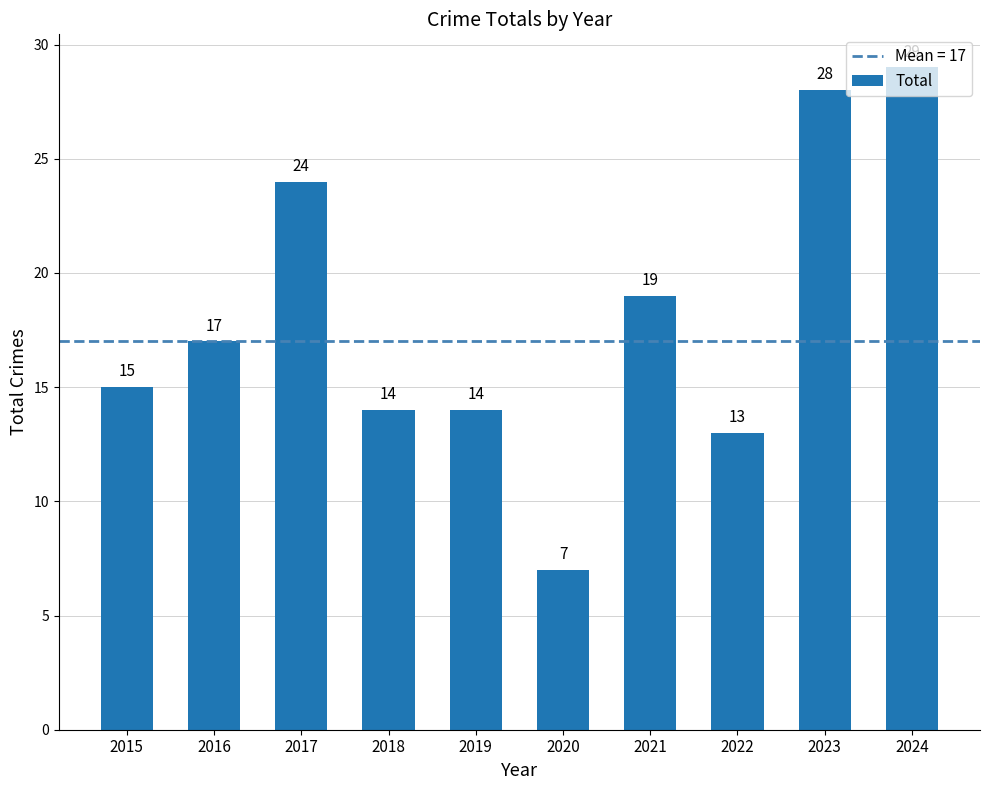

Between 2022 and 2023, which is larger?

2023